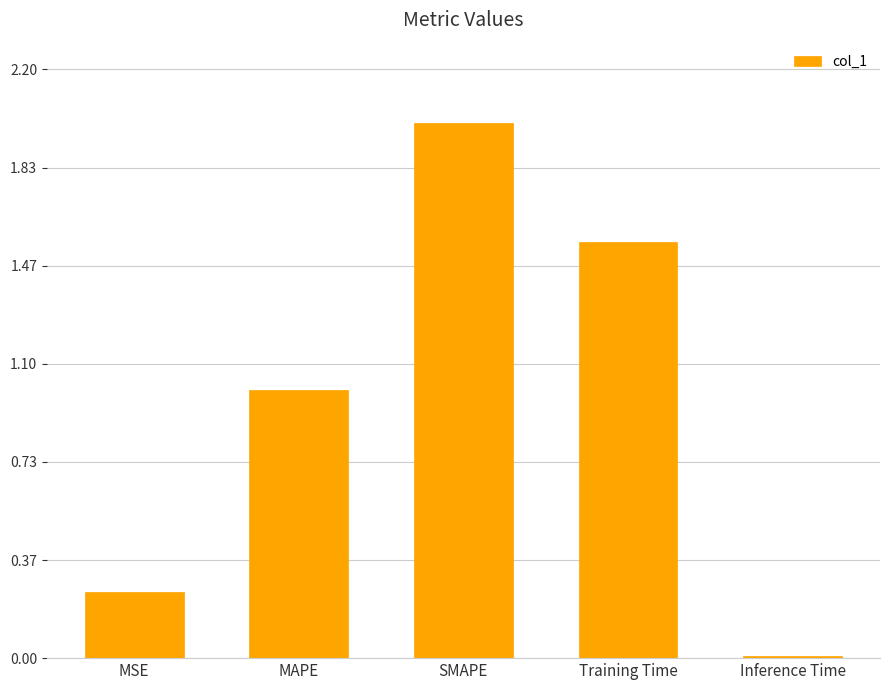

How many series are shown in this chart?

1